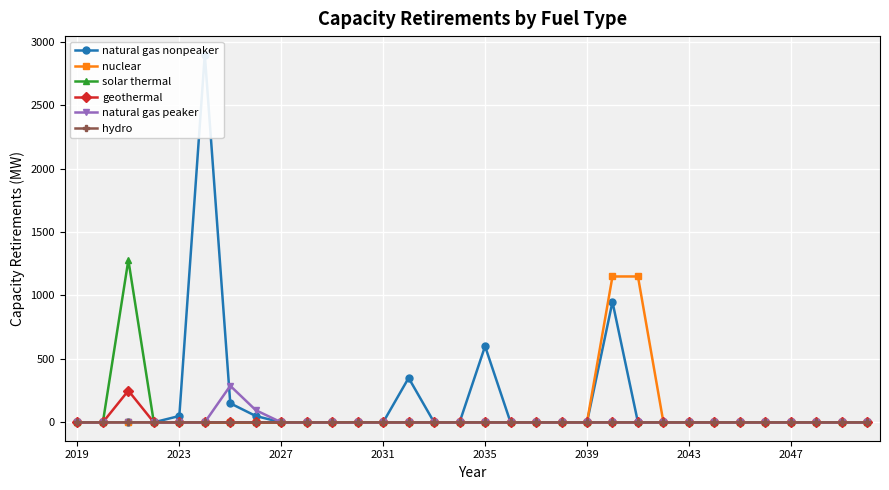

What is the difference between the maximum and minimum values in the nuclear series?

1150